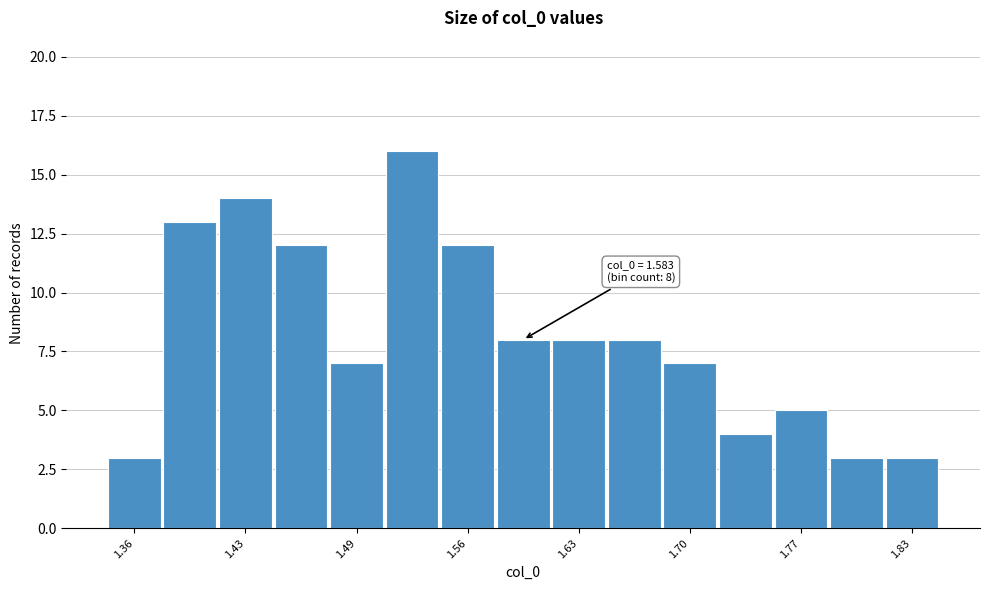

Read against the x-axis, roughly where is the centre of the tallest bar?

1.53